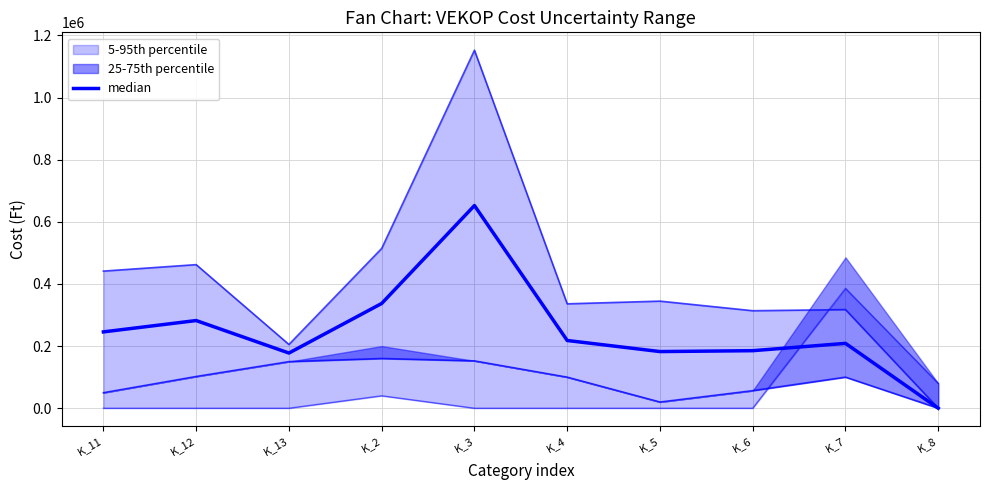

How many points are higher than both their immediate neighbors (excluding endpoints)?

3